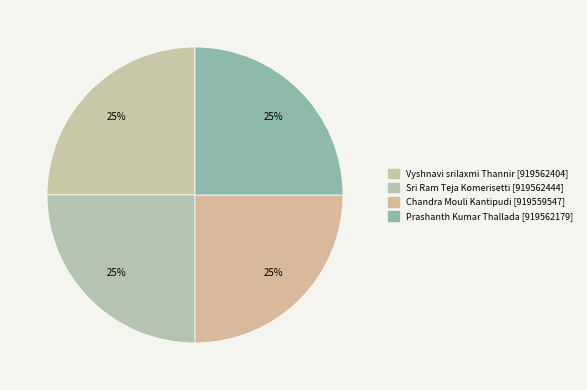

Is Sri Ram Teja Komerisetti the majority of the pie?

No